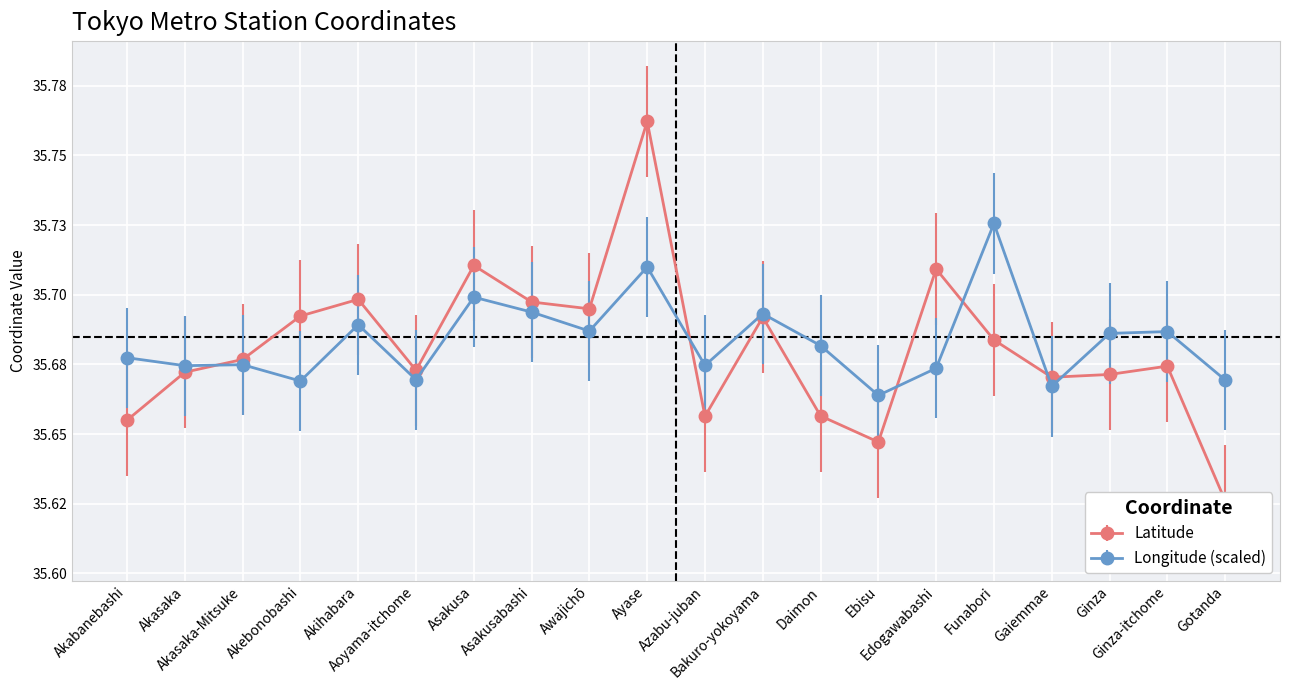

True or false: Longitude has more than 1 interior local peaks.

True